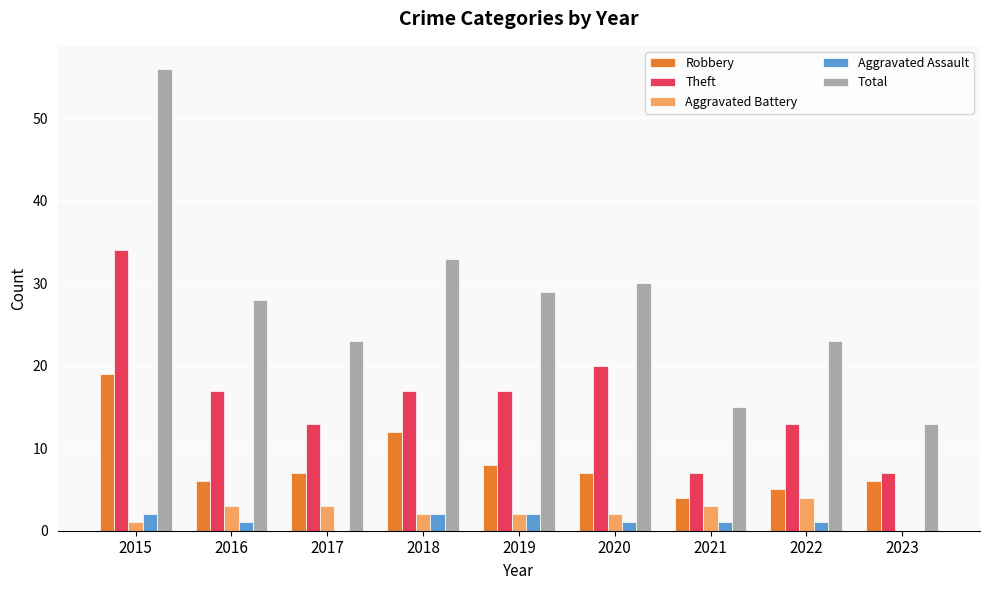

Which series has the largest total across all categories?

Total